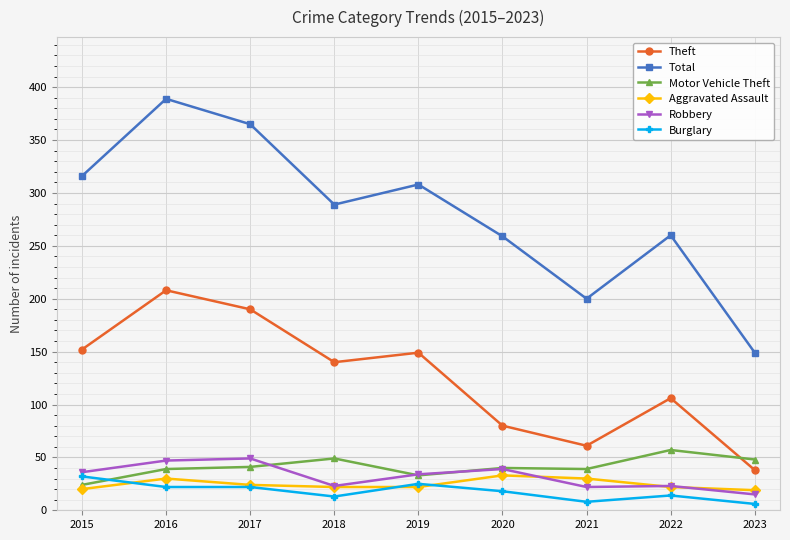

The value of Total at 2021 is 329. True or false?

False